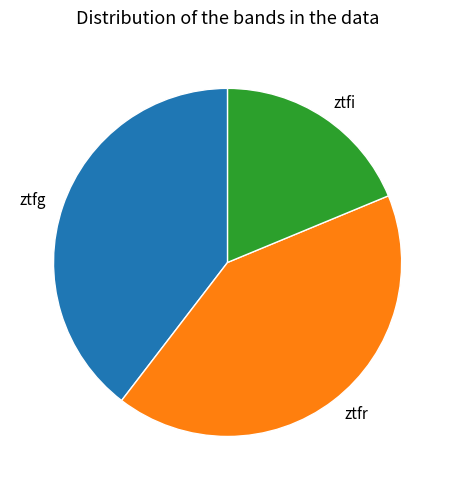

What is the ratio of the value at ztfr to the value at ztfg?

1.1